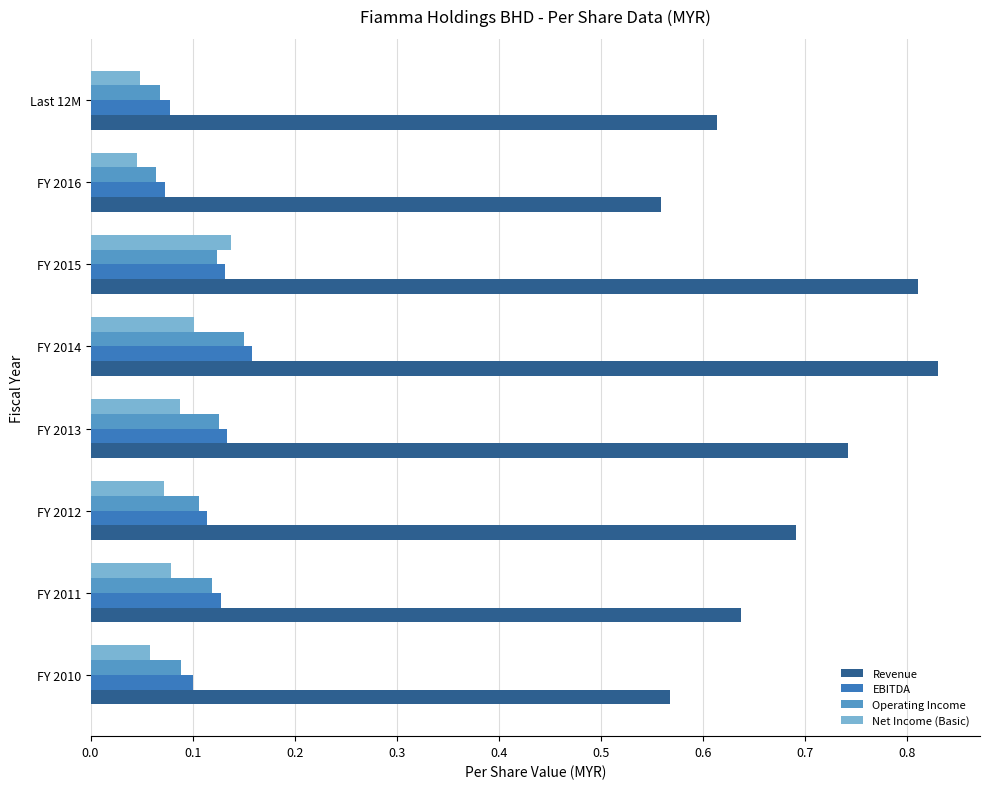

The value of EBITDA at FY 2016 is 0.1. True or false?

True